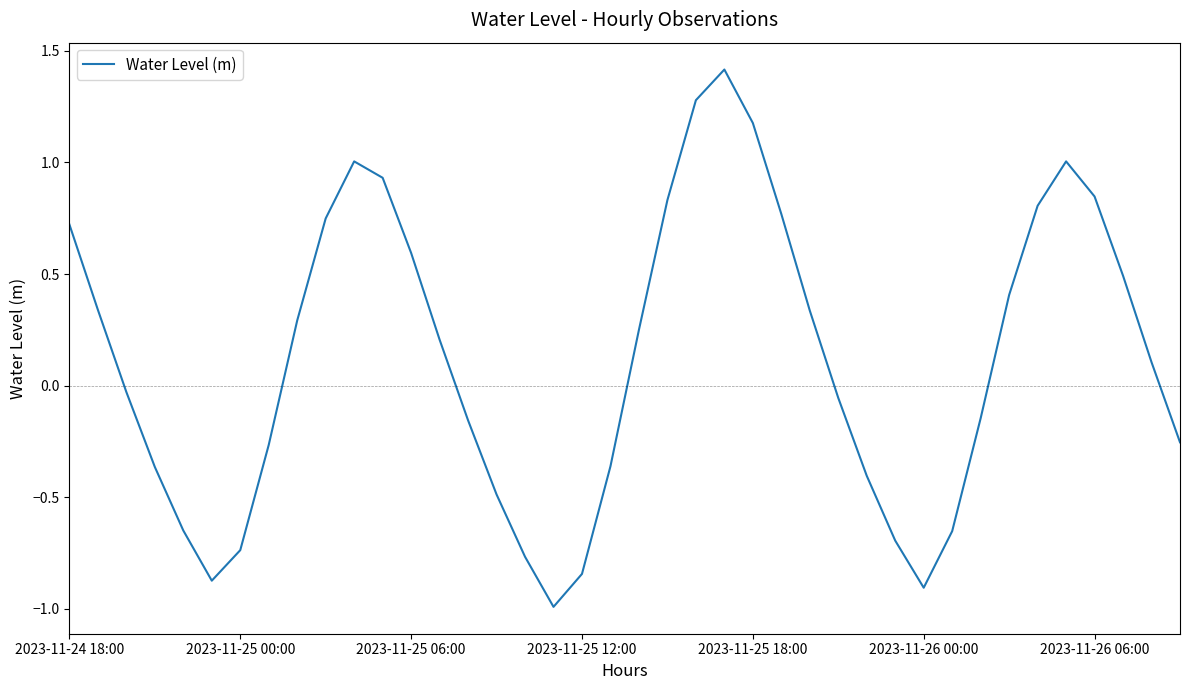

What is the smallest value displayed?

-1.0